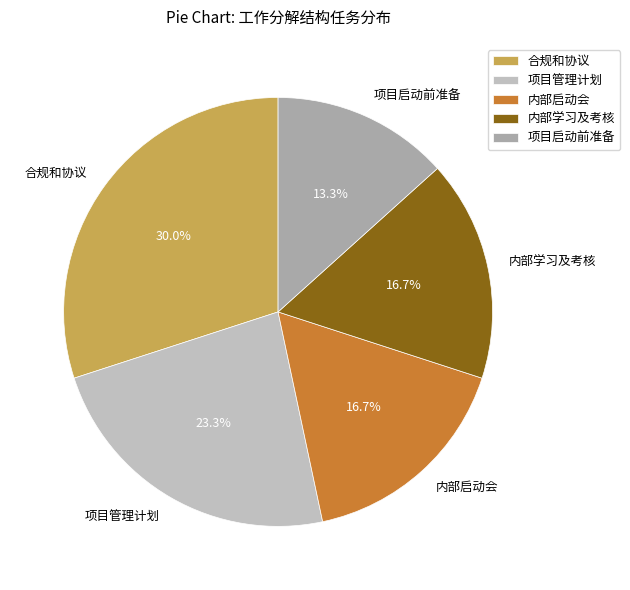

What percentage is the 合规和协议 slice, to the nearest percent?

30%